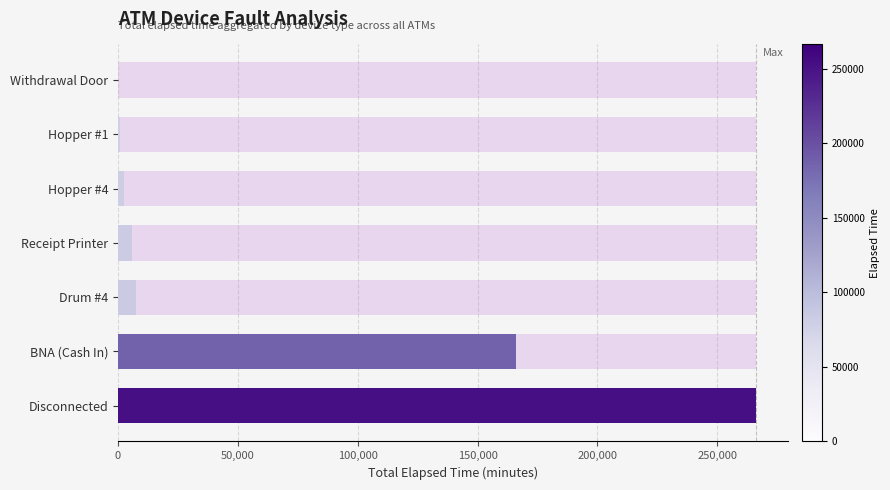

How many bars are there in each group?

2